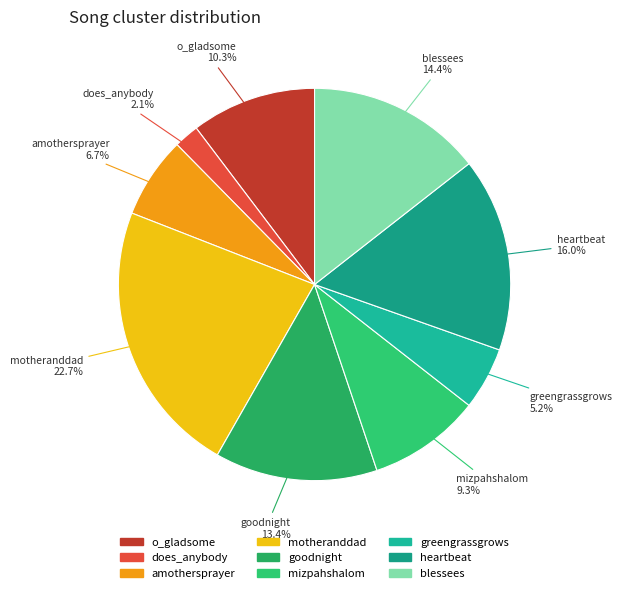

How much of the chart is everything except greengrassgrows?

94.8%